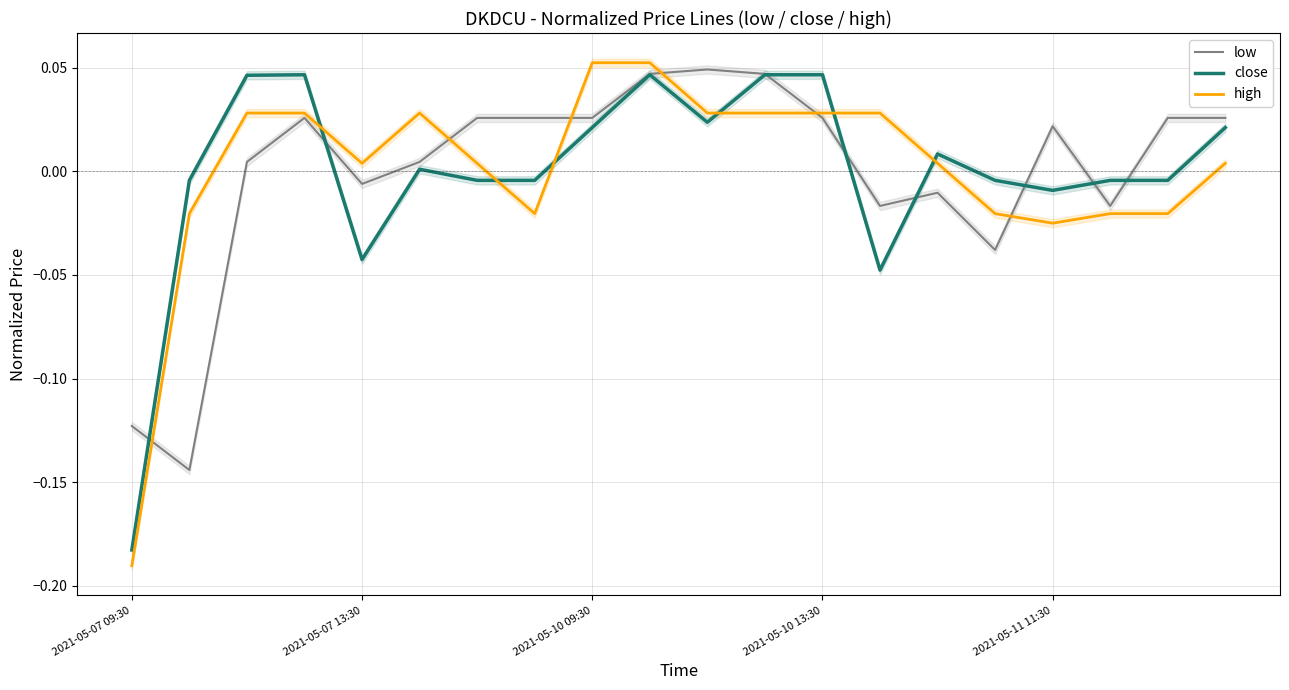

True or false: low has a value of -0.0 at 2021-05-07 09:30.

False